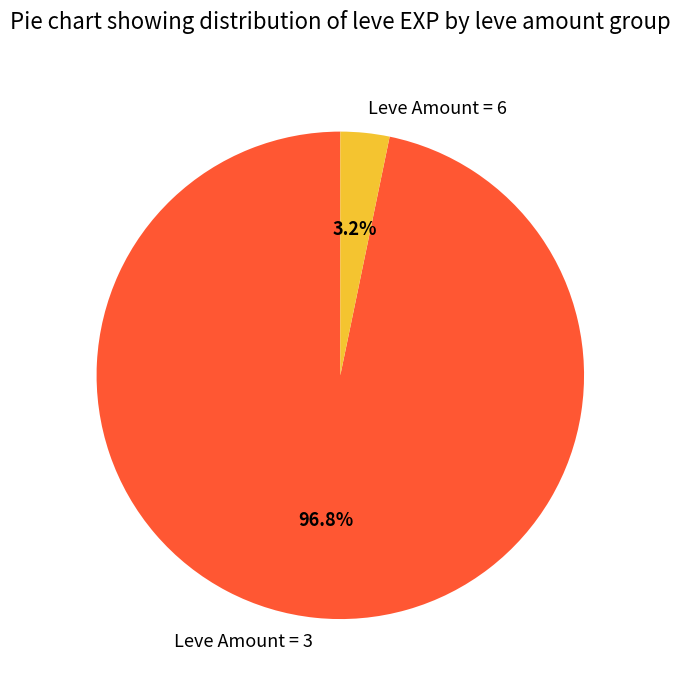

To the nearest percent, what is the difference between the largest and smallest slice percentages?

94%